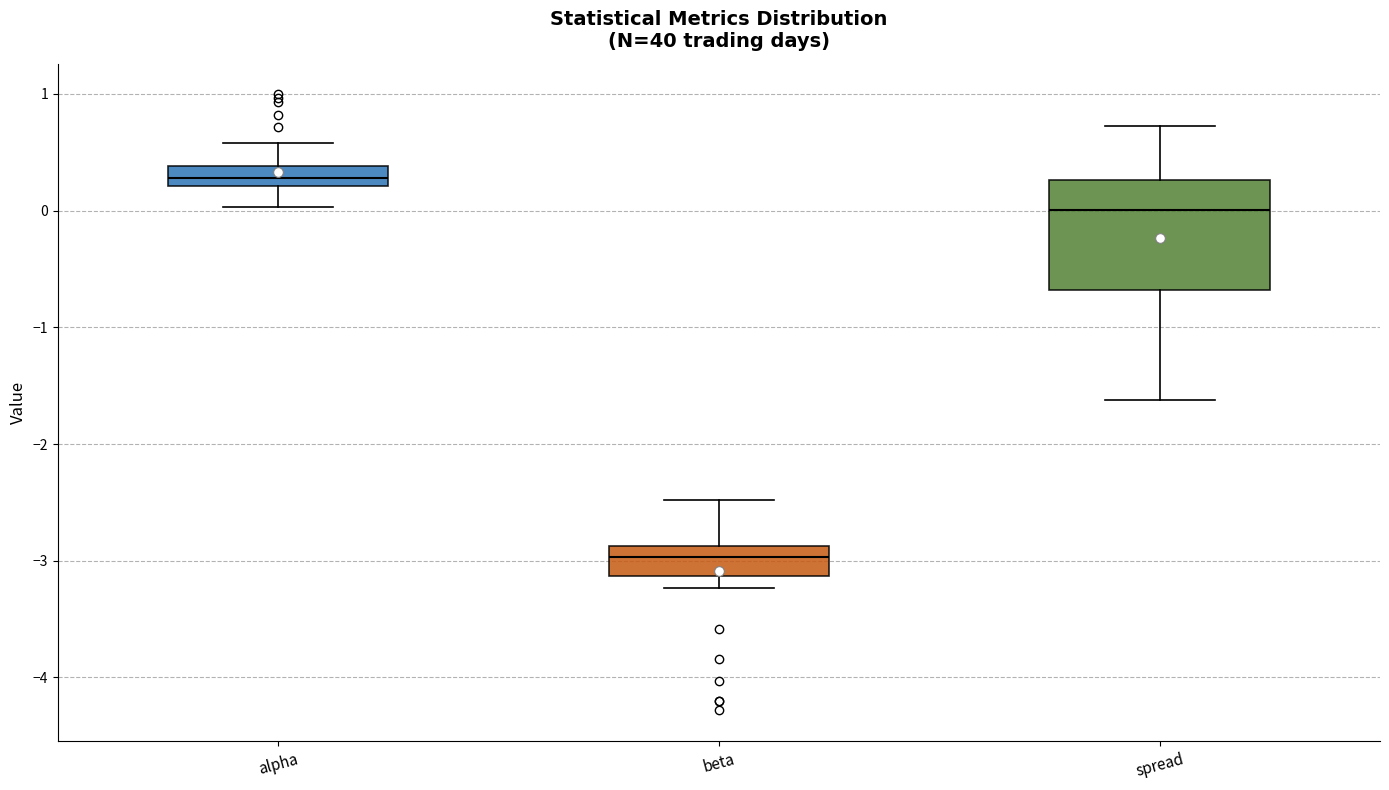

Reading left to right, transcribe this box plot: for each box, give where its median line is, the range the box spans, and where its two whiskers end, as read against the y-axis. The values are not printed on the chart, so give them approximately, as read against the axis.

alpha: median 0.3, box 0.2 to 0.4, whiskers 0.0 to 0.6
beta: median -3.0, box -3.1 to -2.9, whiskers -3.2 to -2.5
spread: median 0.0, box -0.7 to 0.3, whiskers -1.6 to 0.7